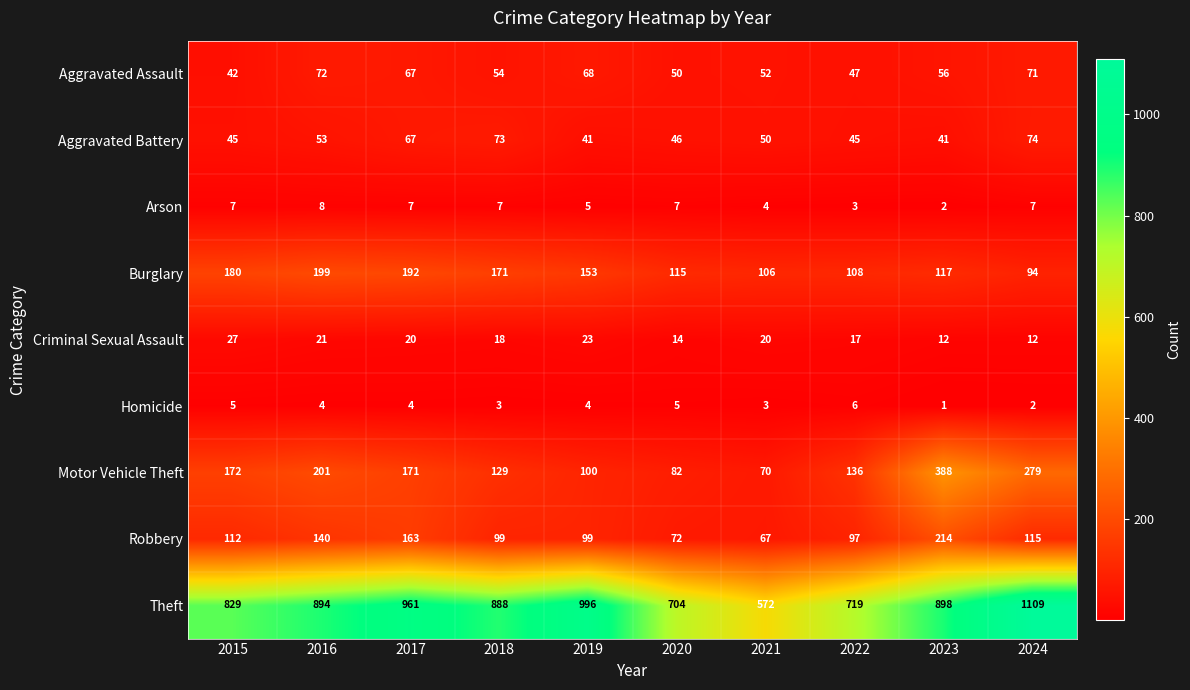

Which series has the widest spread of values?

Theft